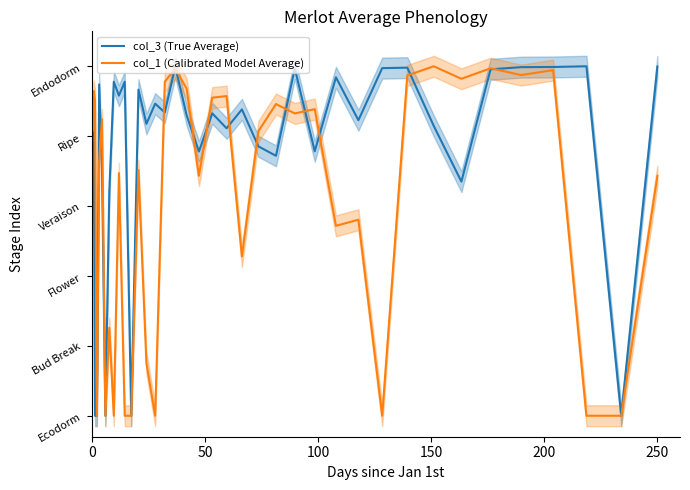

What is the maximum value for col_1 (Calibrated Model Average)?

5.0